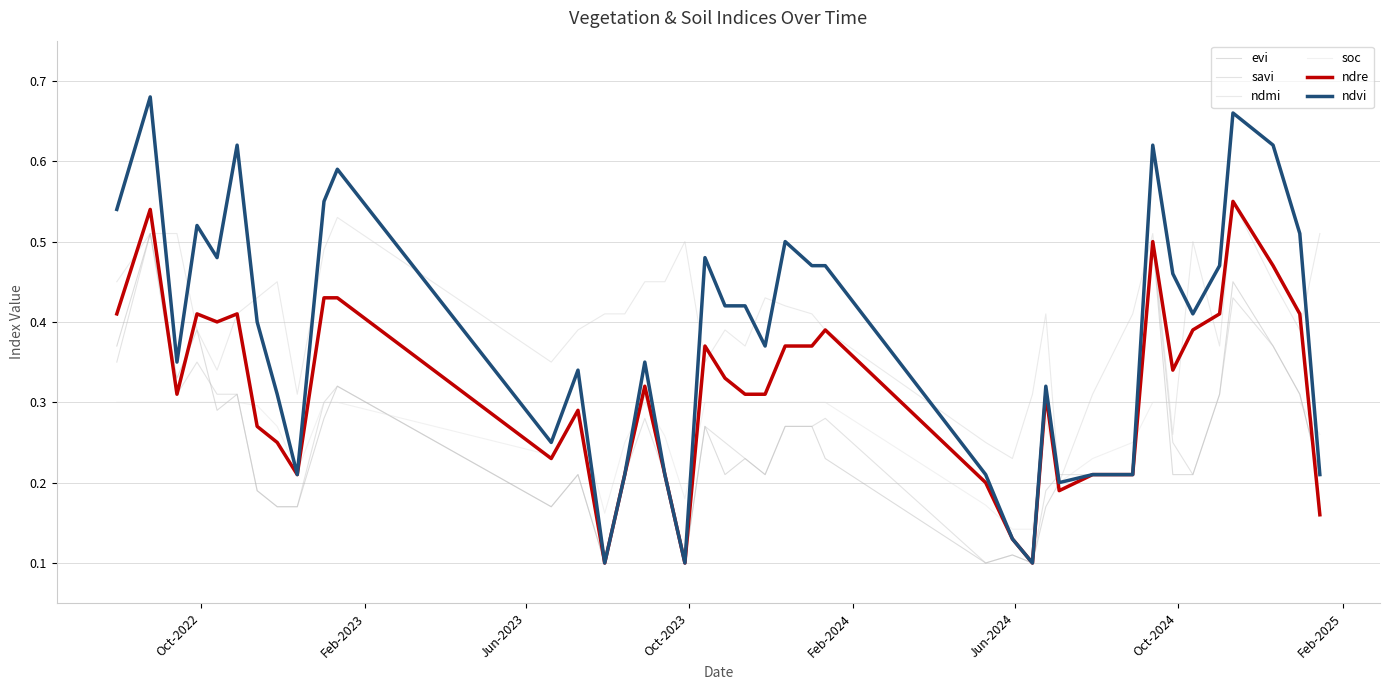

In evi, how many points are higher than both neighbors (excluding endpoints)?

11